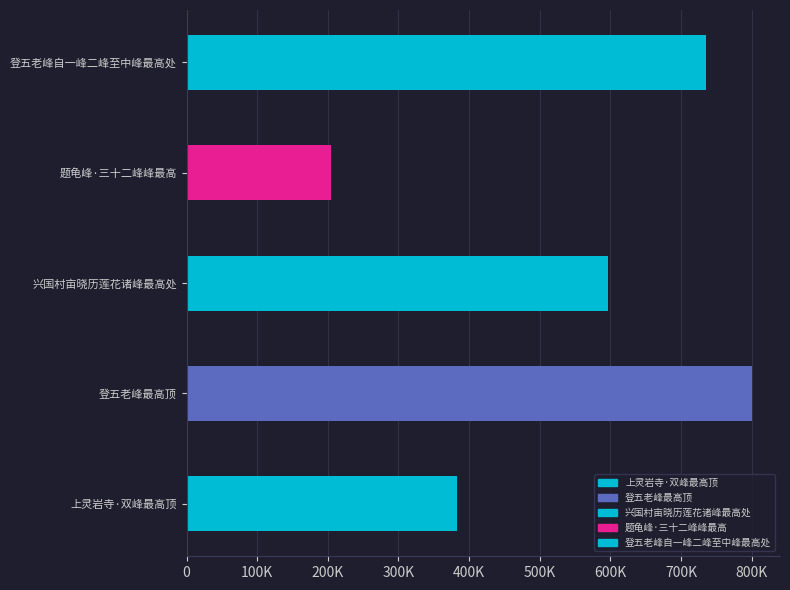

What is the average value?

543787